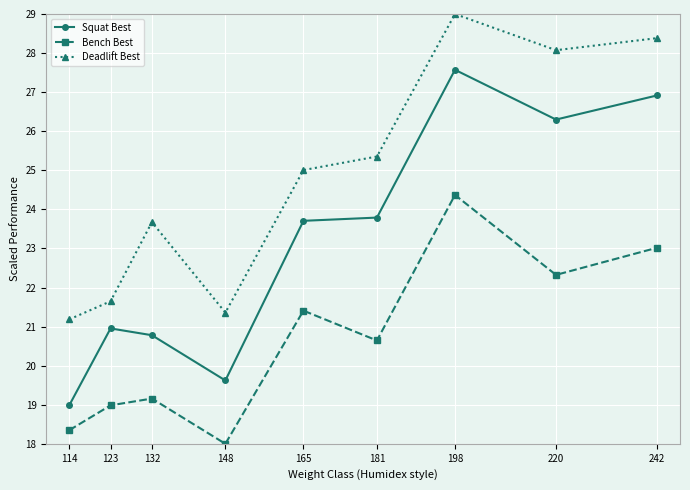

Which series has the largest range (max minus min)?

Squat Best